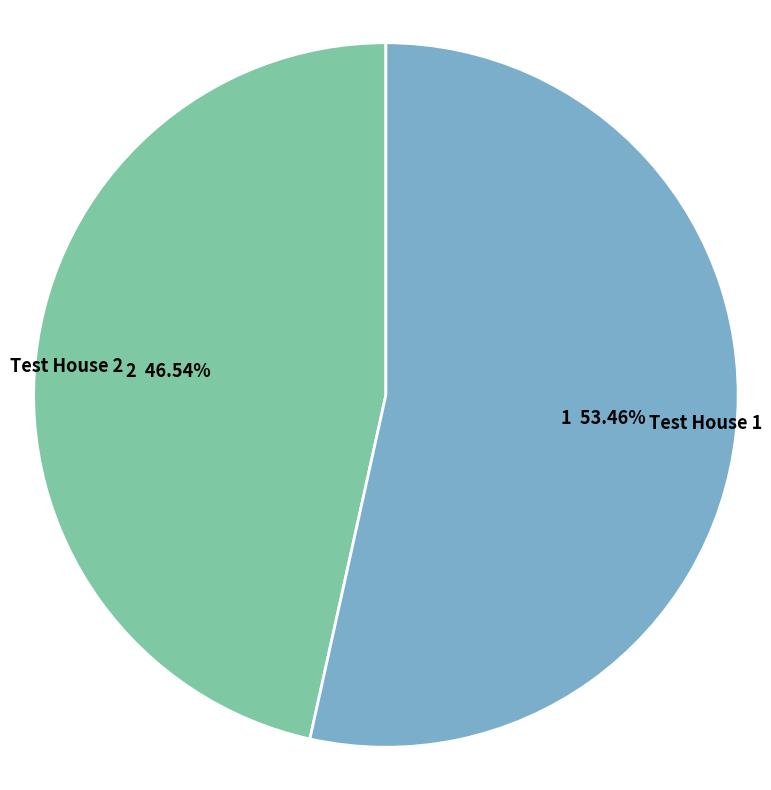

Rank the categories by value from highest to lowest.

Test House 1, Test House 2